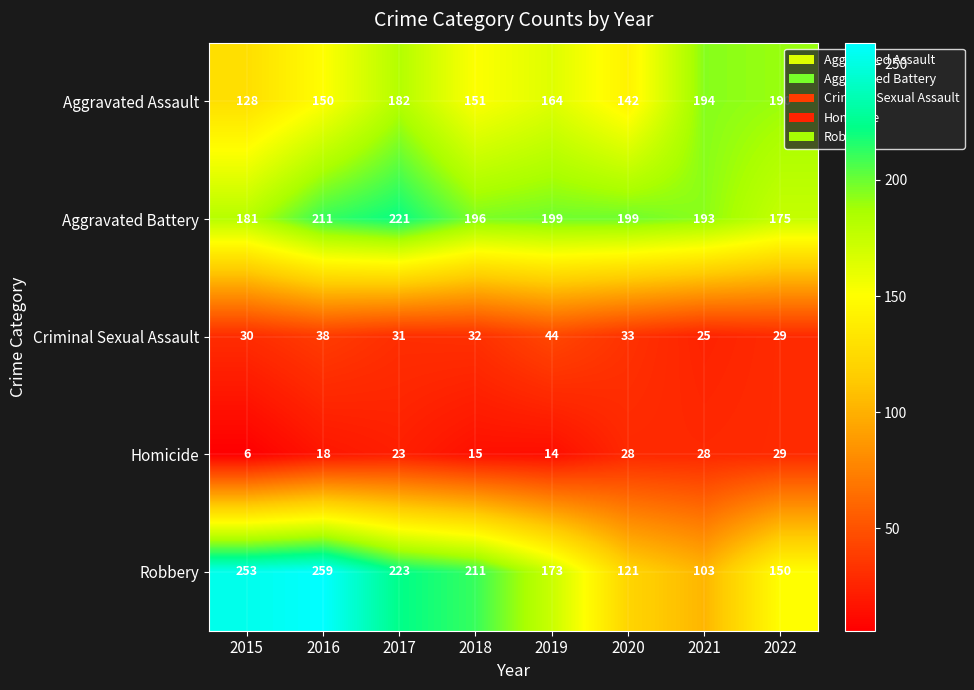

At which category is the sum across all series the highest?

2017